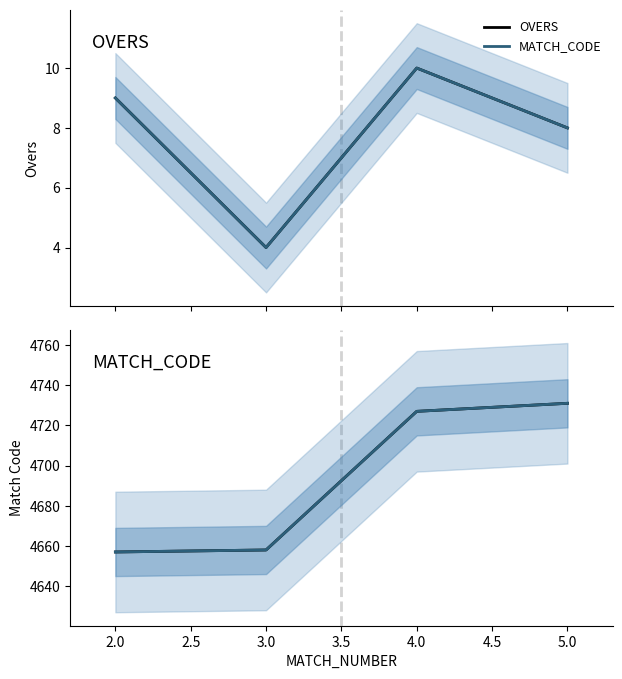

How many lines are shown in the chart?

2